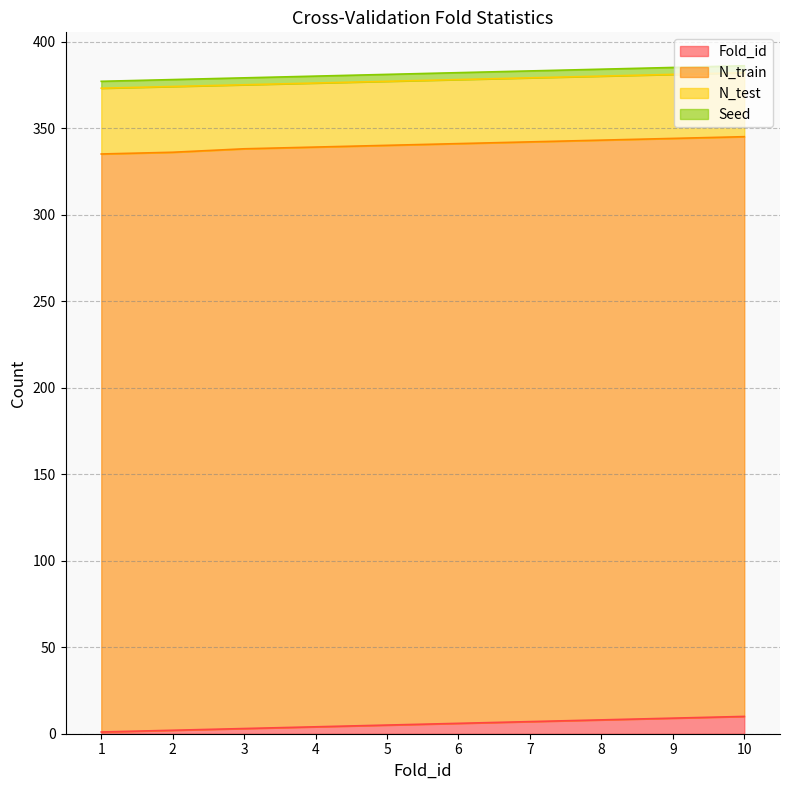

What is the average value of the N_train series?

335